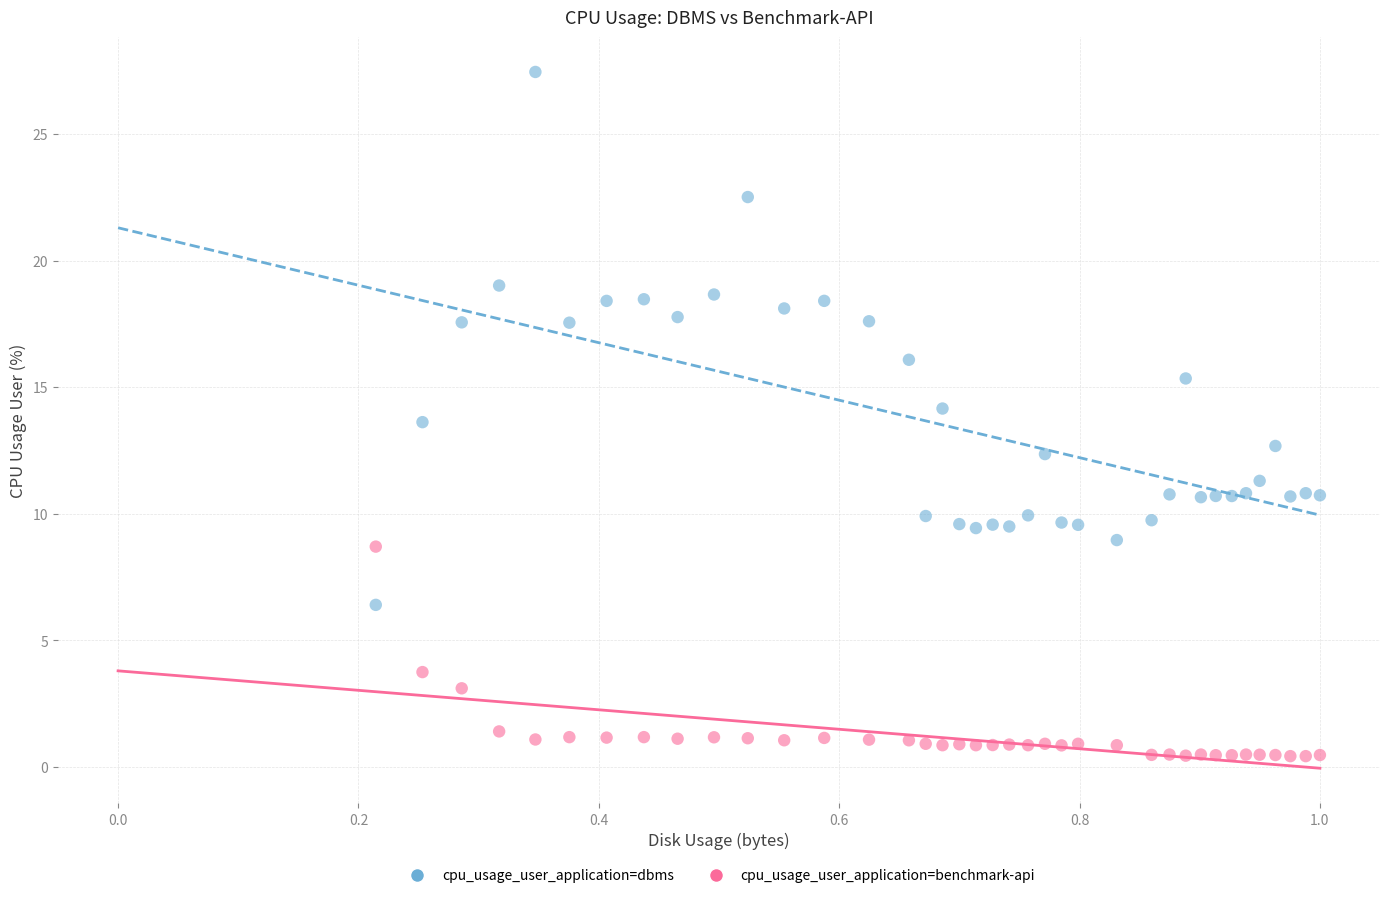

Which series has the largest Y range (max minus min)?

cpu_usage_user_application=dbms